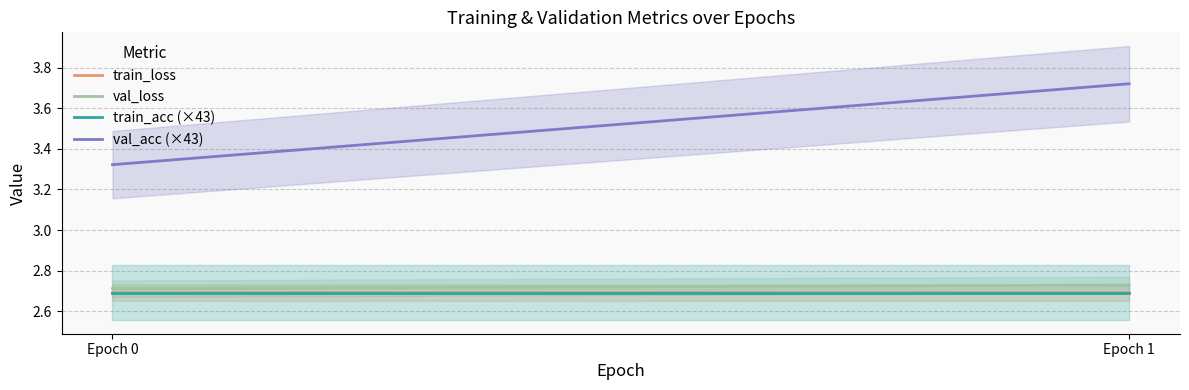

What is the approximate value of val_acc (×43) at Epoch 0?

3.3